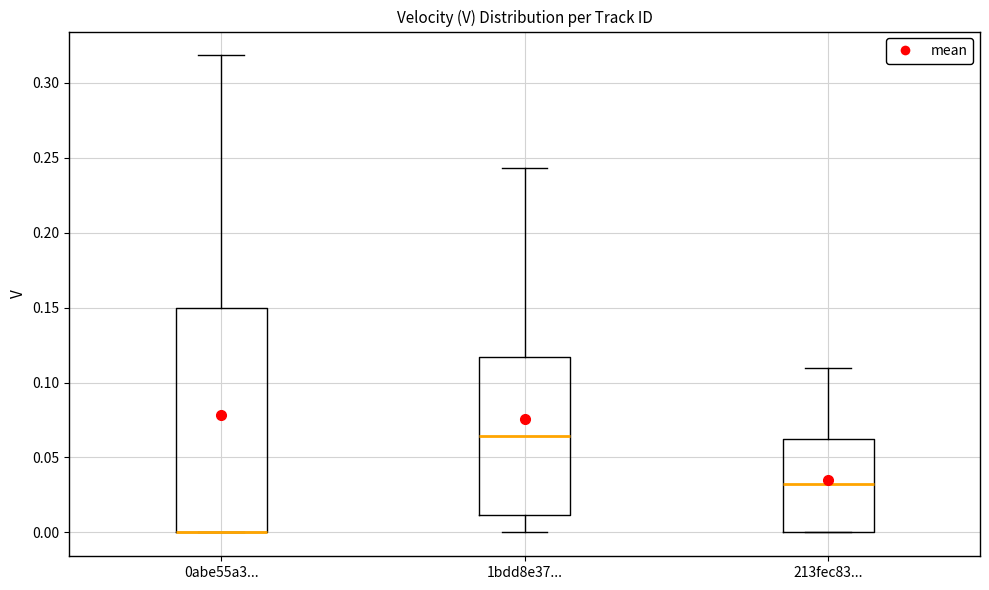

Where is the upper edge of the box for 0abe55a3... on the y-axis? The values are not printed on the chart, so give them approximately, as read against the axis.

0.150